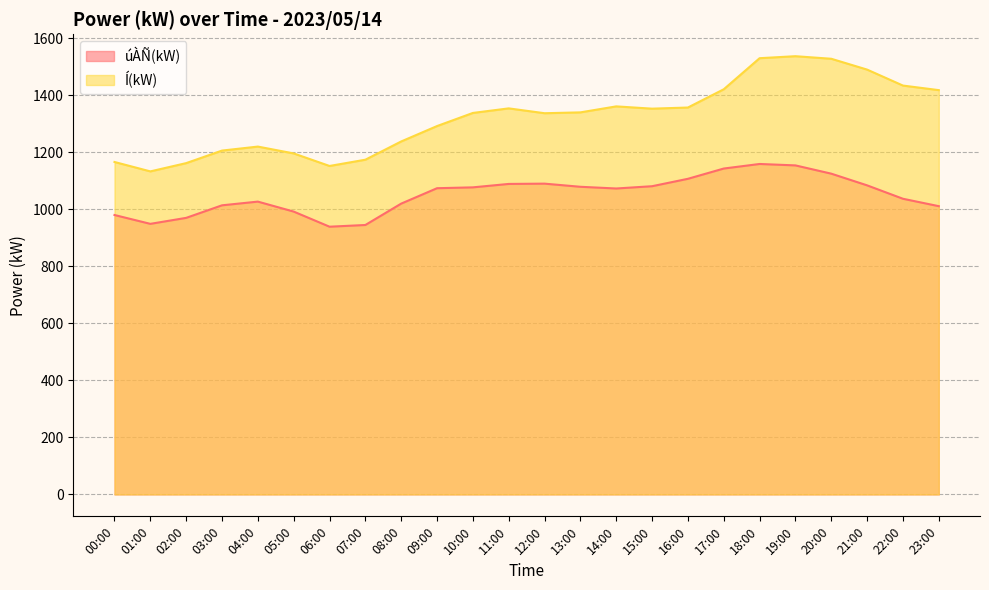

Between 15:00 and 23:00, which series saw the biggest shift?

úÀÑ(kW)